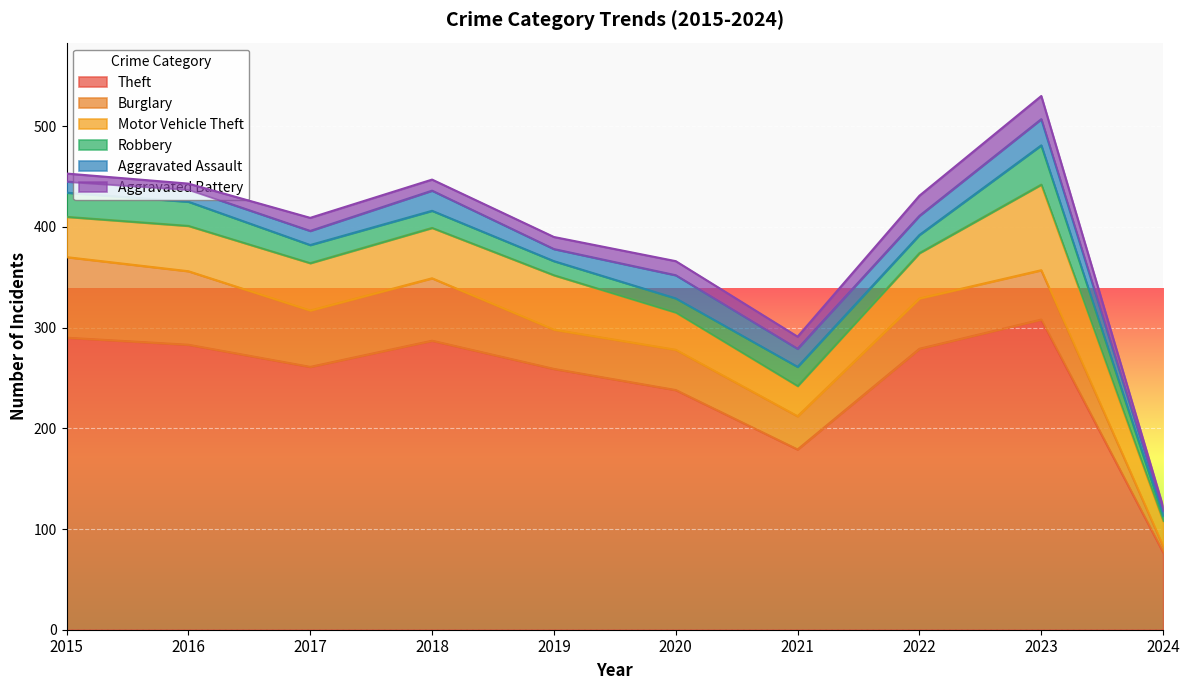

At which category does Theft reach its first local peak?

2018